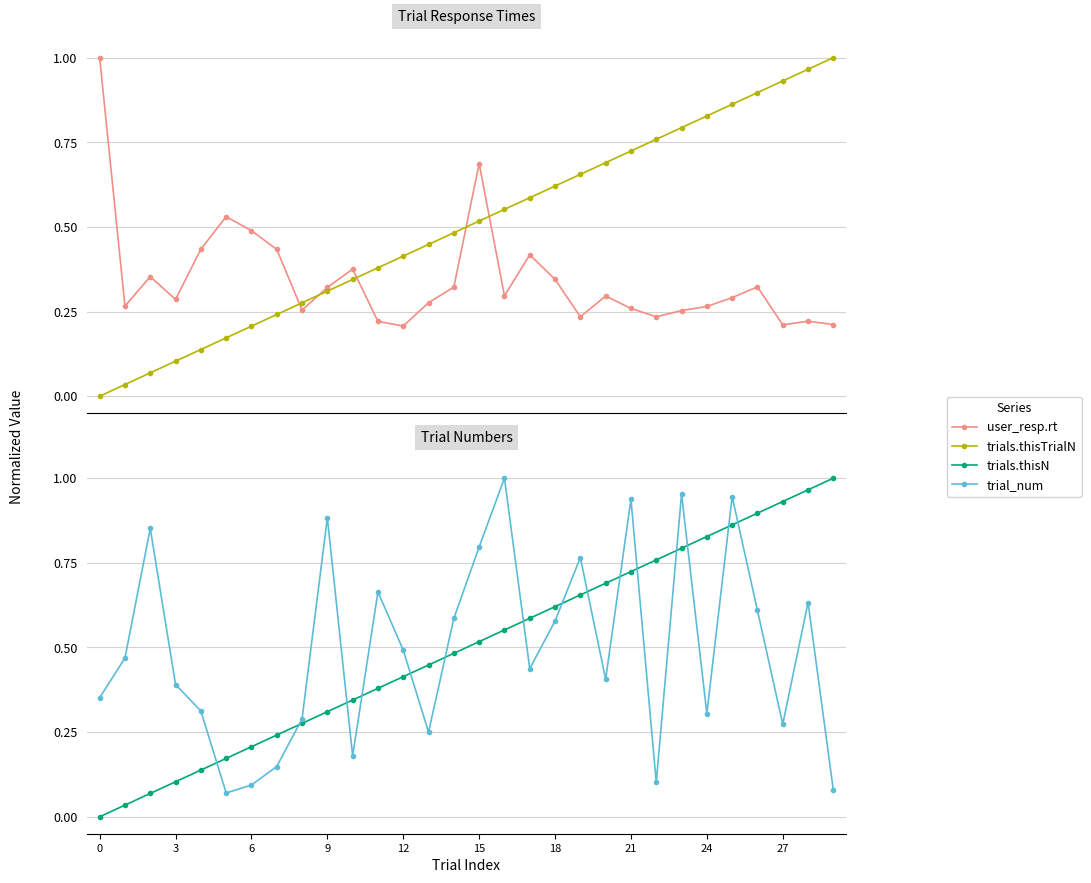

Between 22 and 26, which is larger?

26